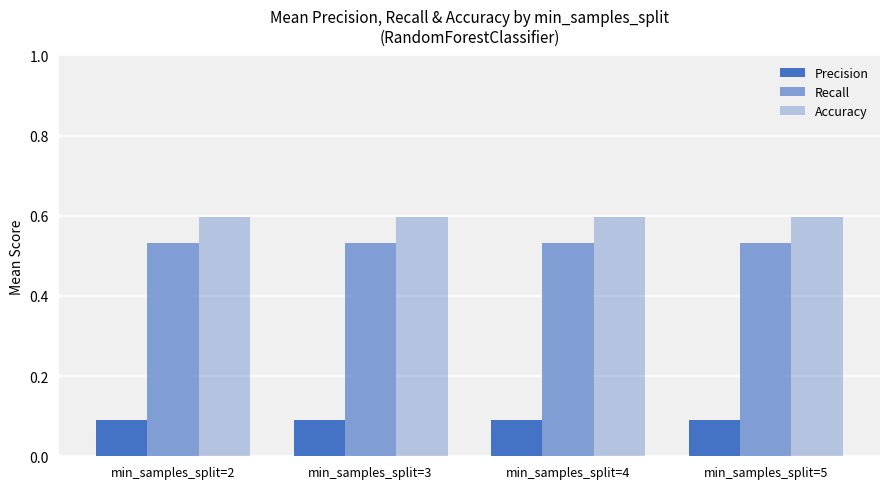

How many data points does each series have?

4